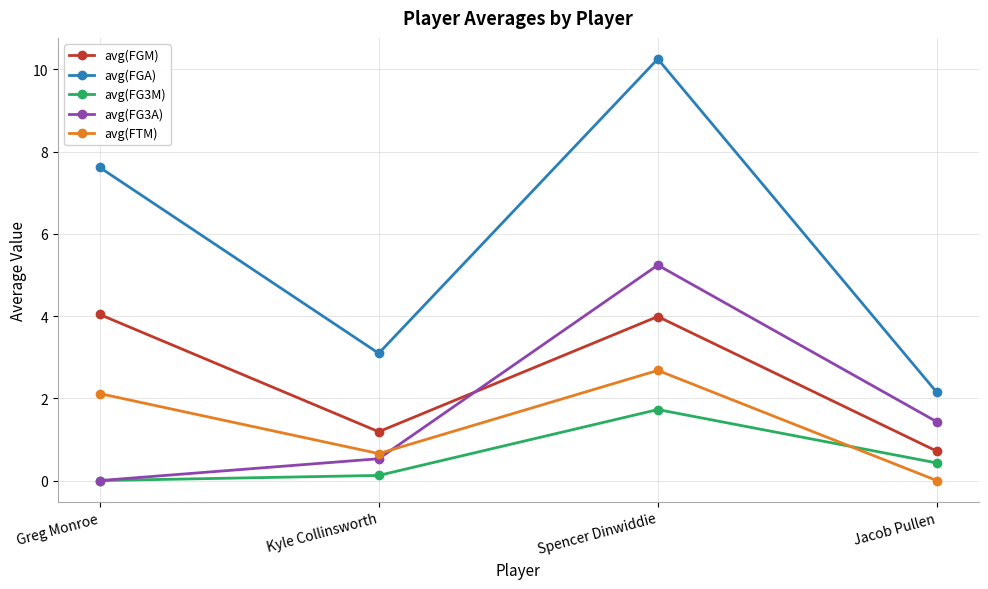

Where is the first local minimum for avg(FTM)?

Kyle Collinsworth